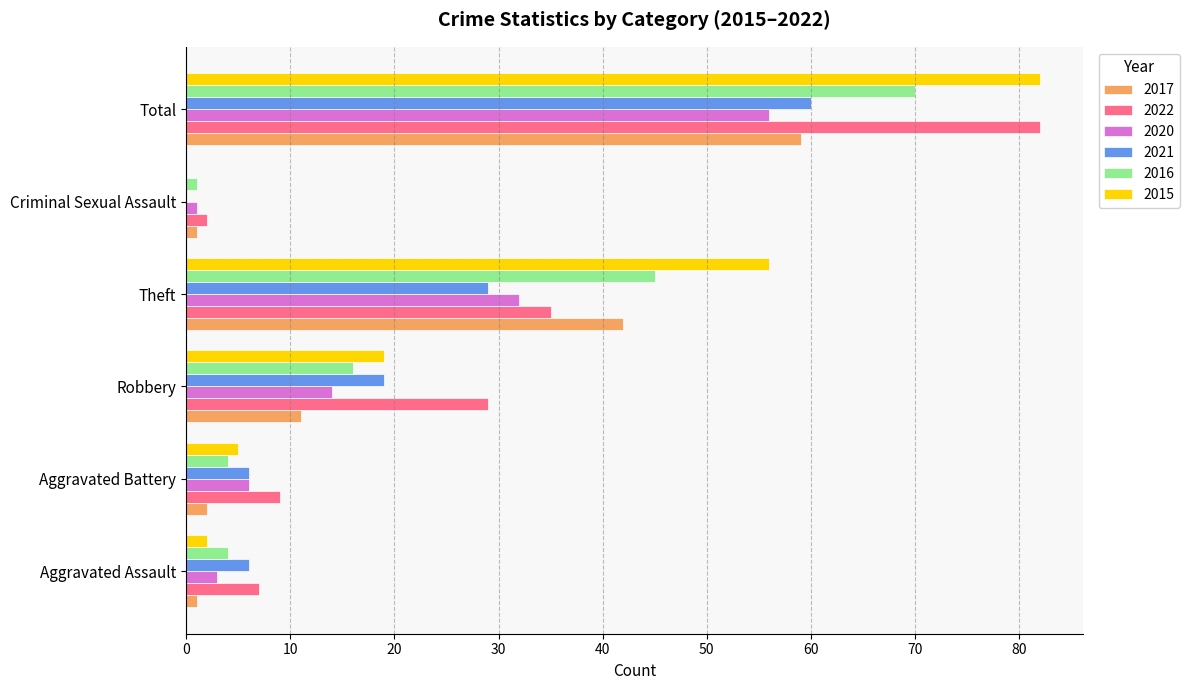

What is the maximum value shown in the chart?

82